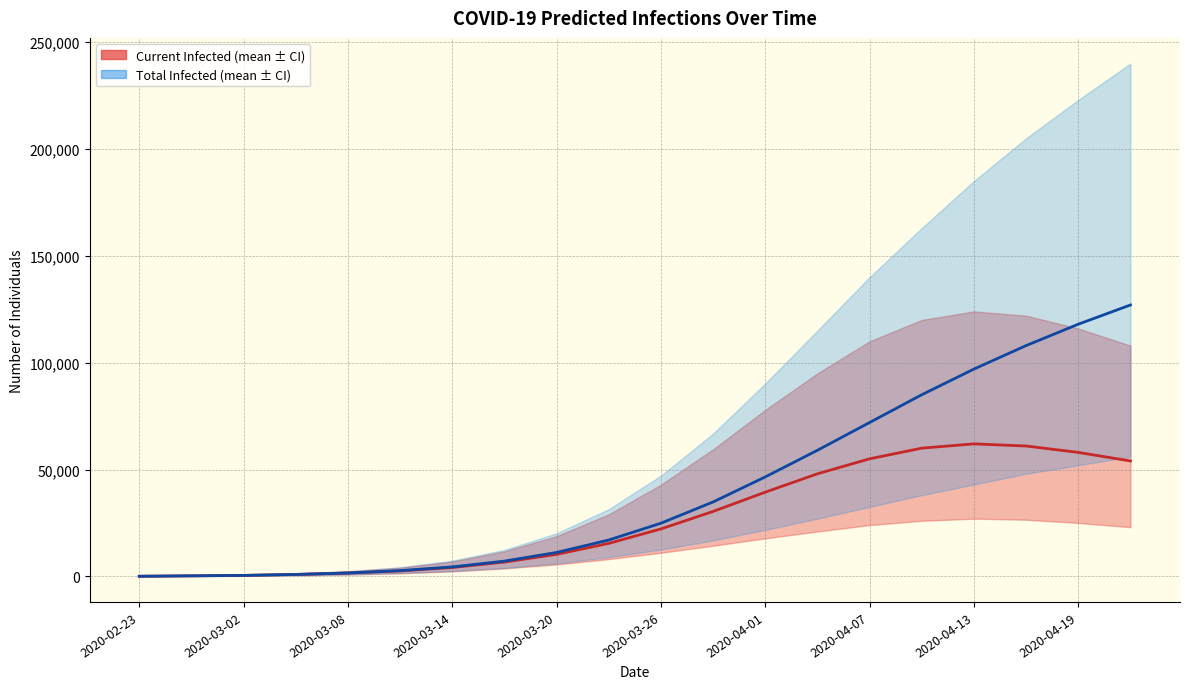

What is the difference between the second highest and second lowest values in the predicted_current_infected_mean series?

60750